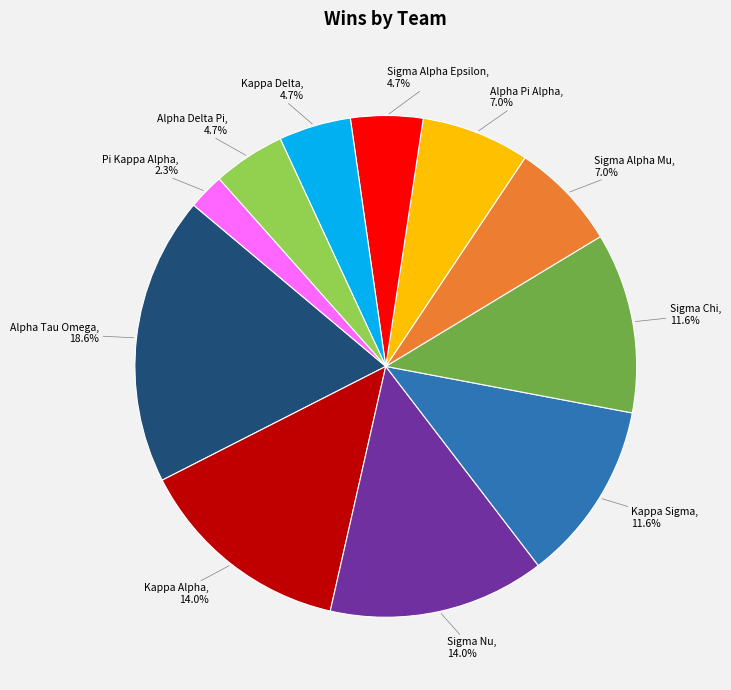

What is the largest slice in the pie chart?

Alpha Tau Omega